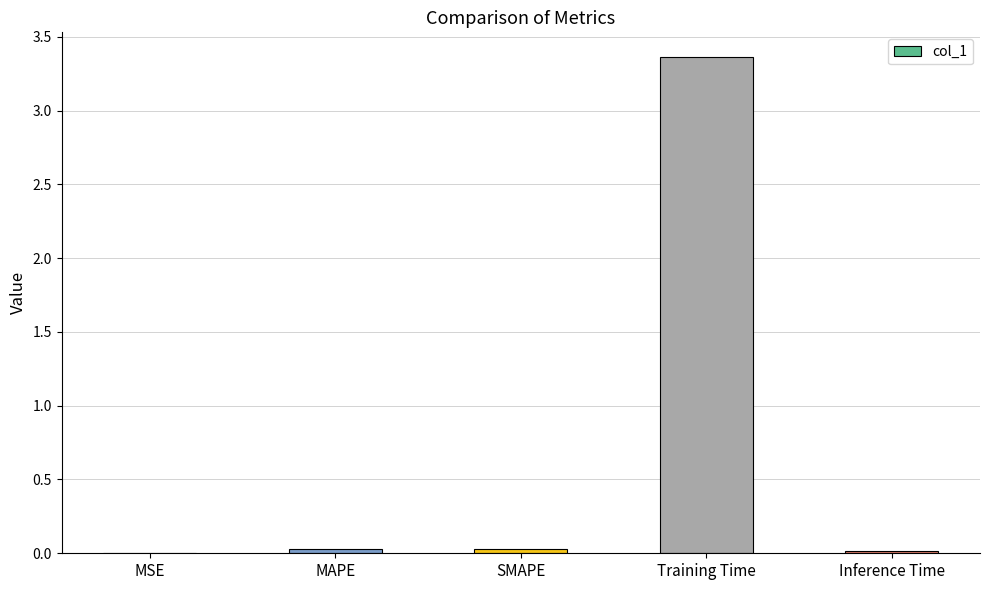

The value at MAPE is 0.0. True or false?

True